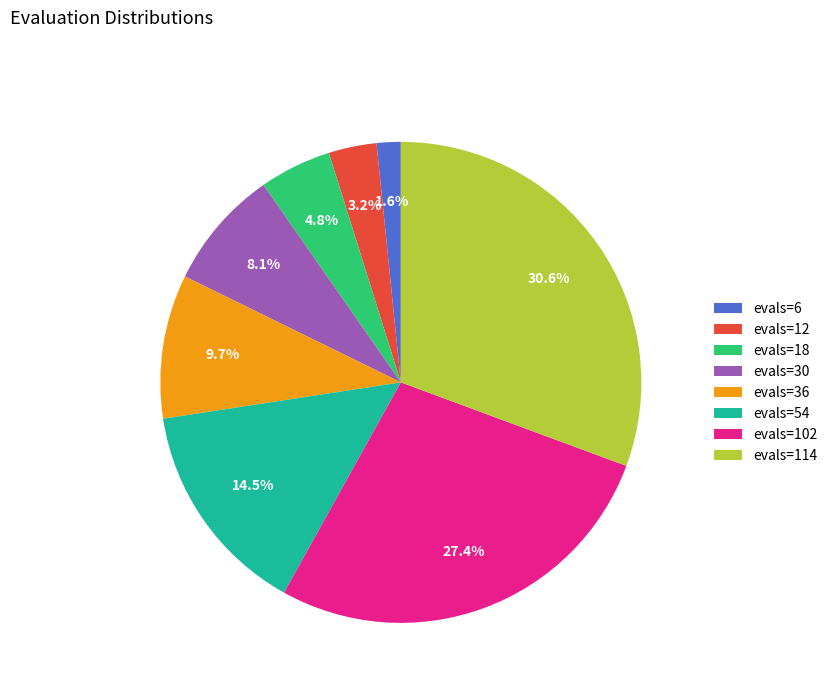

Does evals=30 represent more than half of the total?

No